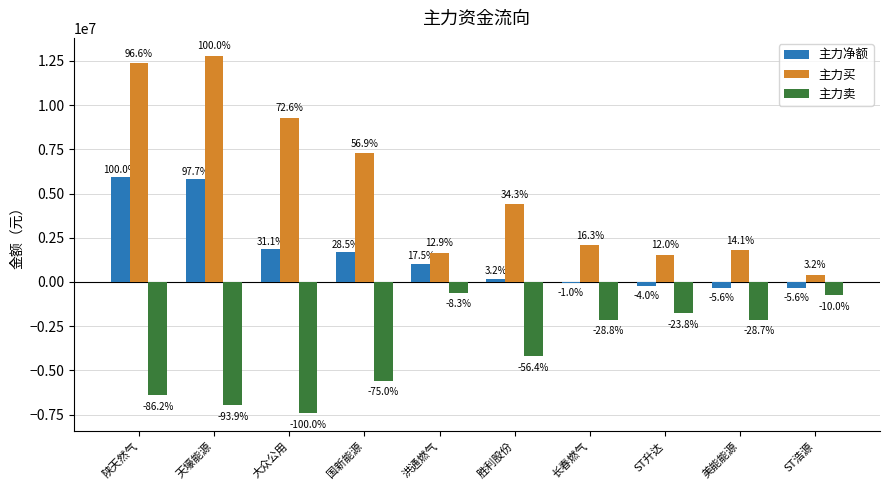

Does the chart contain stacked bars?

No